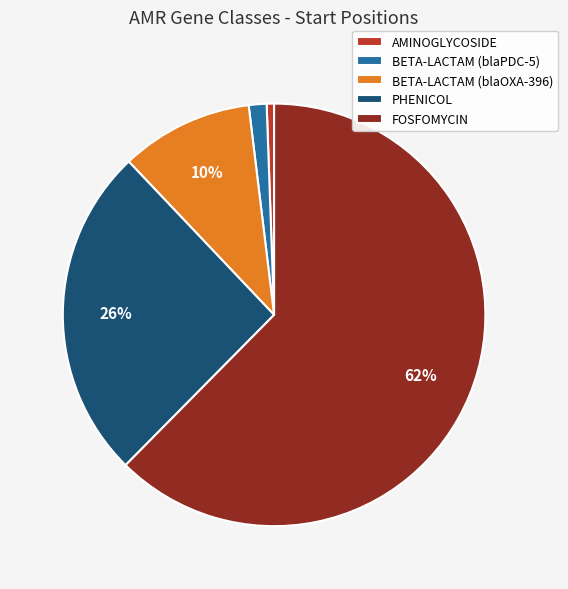

Which category has the biggest portion of the pie?

FOSFOMYCIN